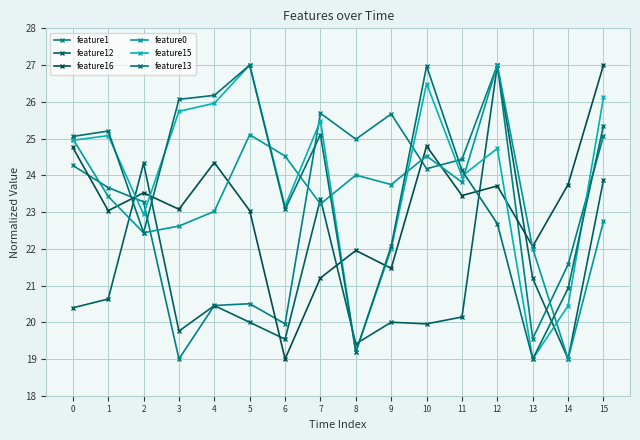

What is the minimum value for feature12?

19.0